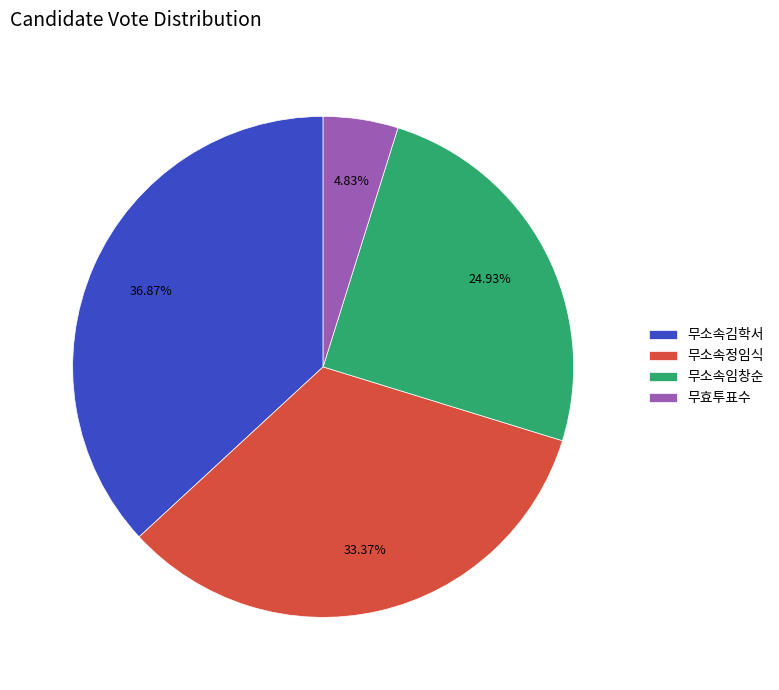

Does any single category account for the majority?

No